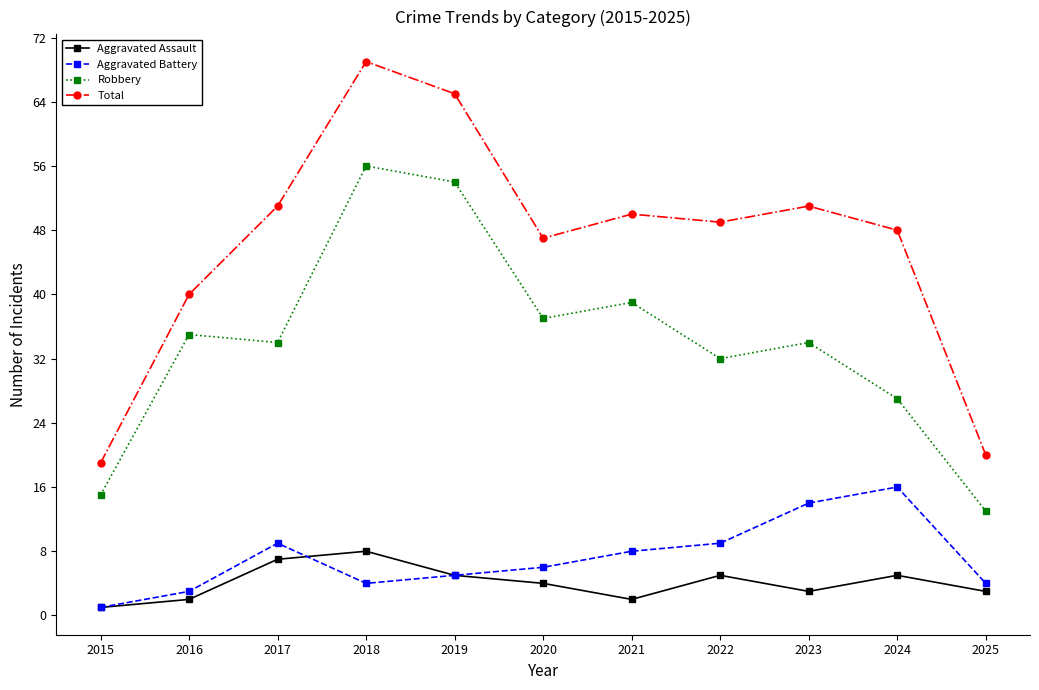

What is the highest value of the Aggravated Battery series?

16